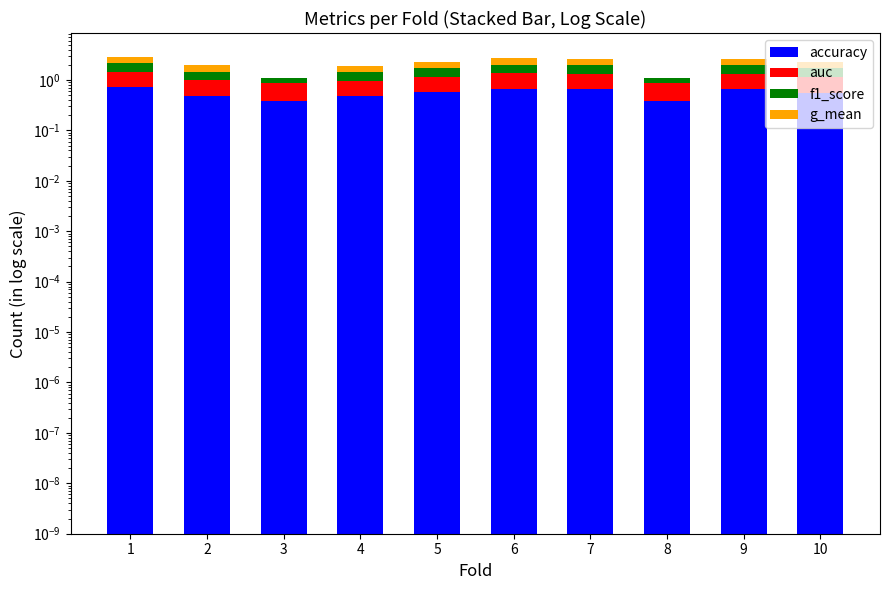

Which series has the largest range (max minus min)?

g_mean